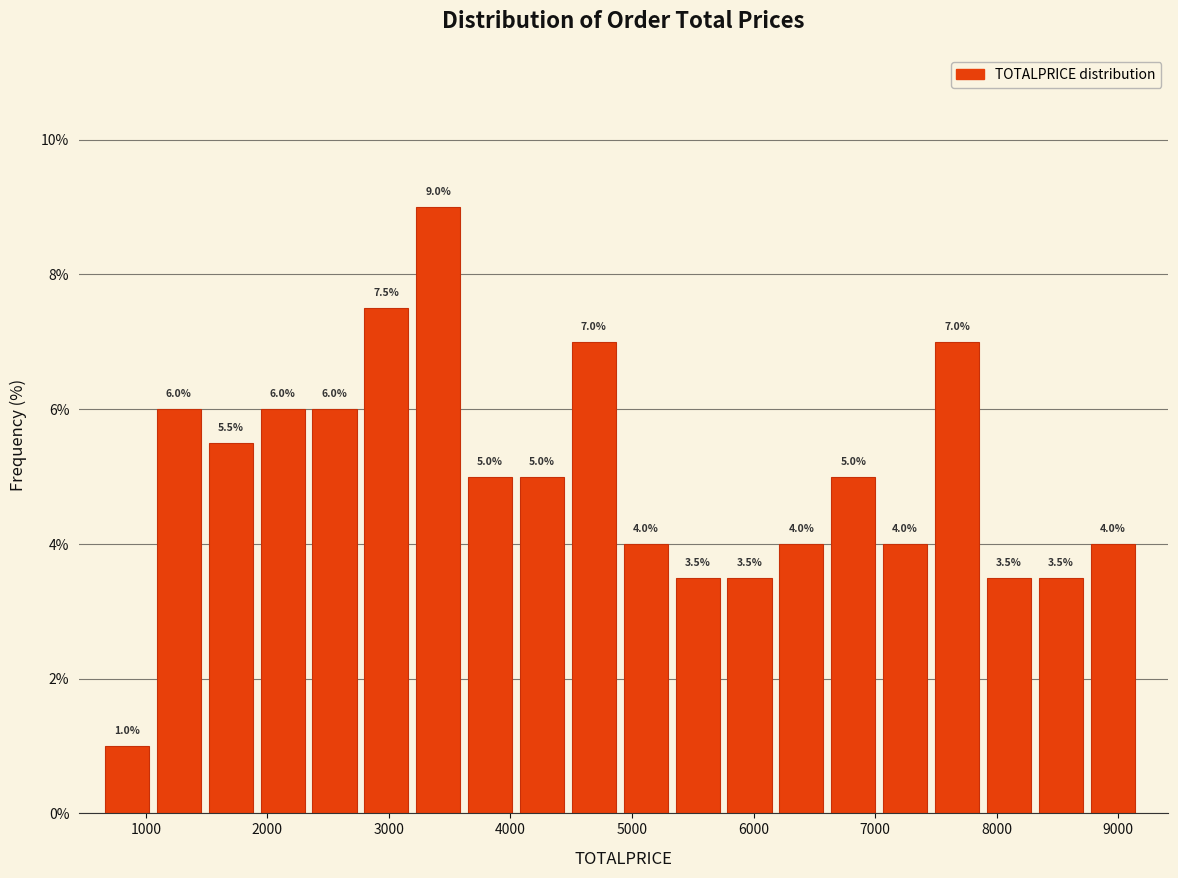

Which range on the x-axis has the tallest bar?

3200 to 3700